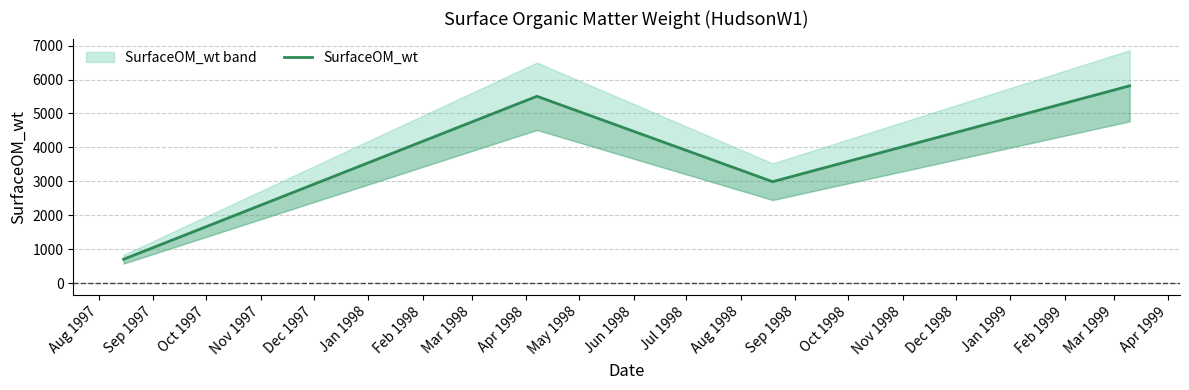

How many series are shown in this chart?

1